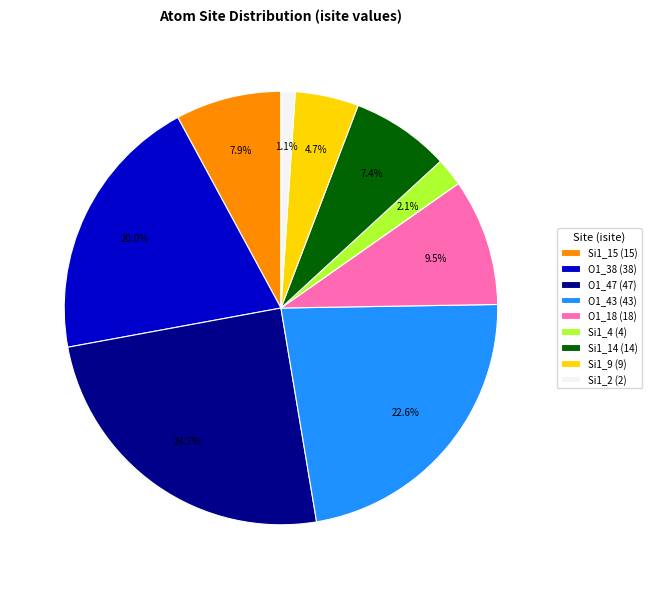

What is the largest slice in the pie chart?

O1_47